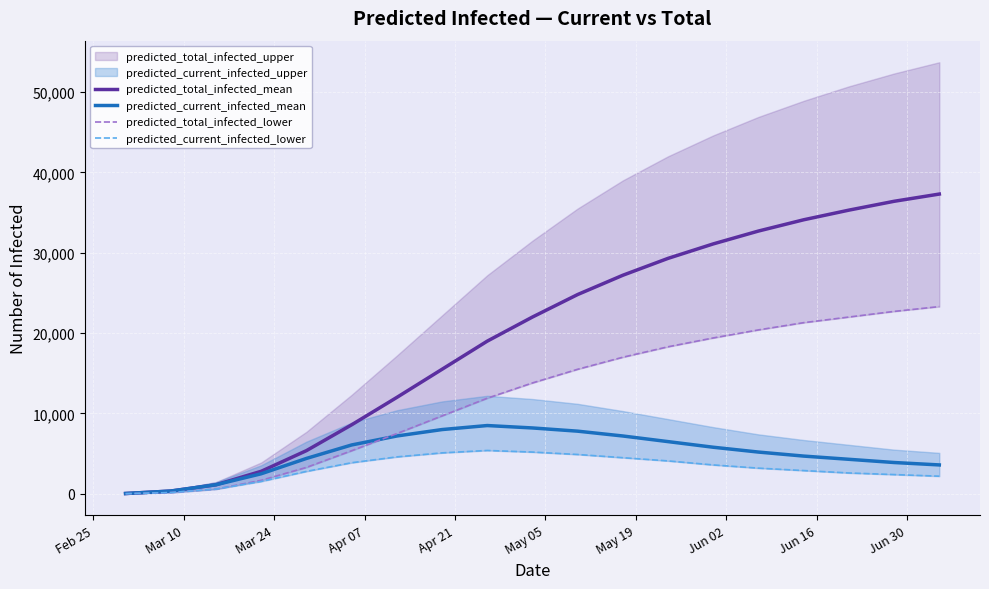

What is the highest value of the predicted_total_infected_mean series?

37300